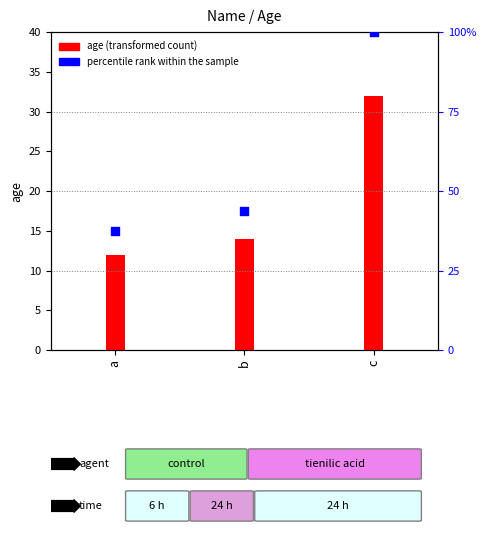

At how many categories does at least one series exceed 63?

1